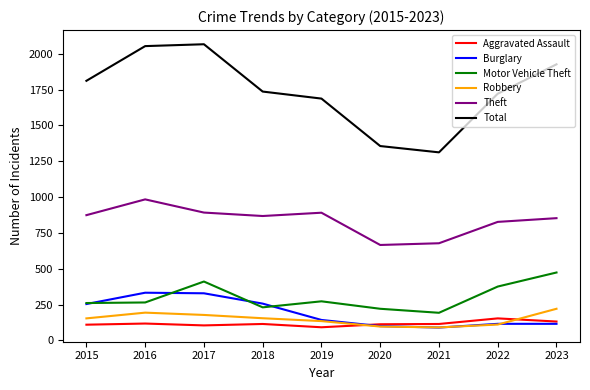

How many distinct data groups are displayed?

6